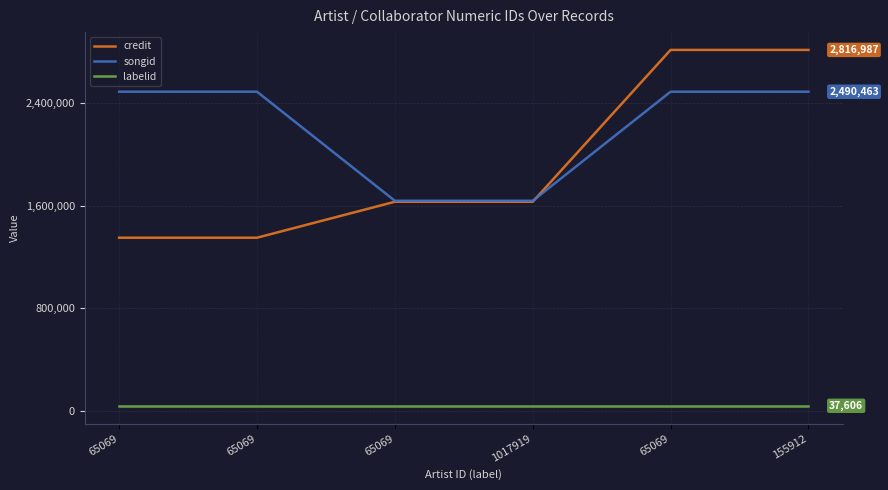

Does the chart have visible grid lines?

Yes